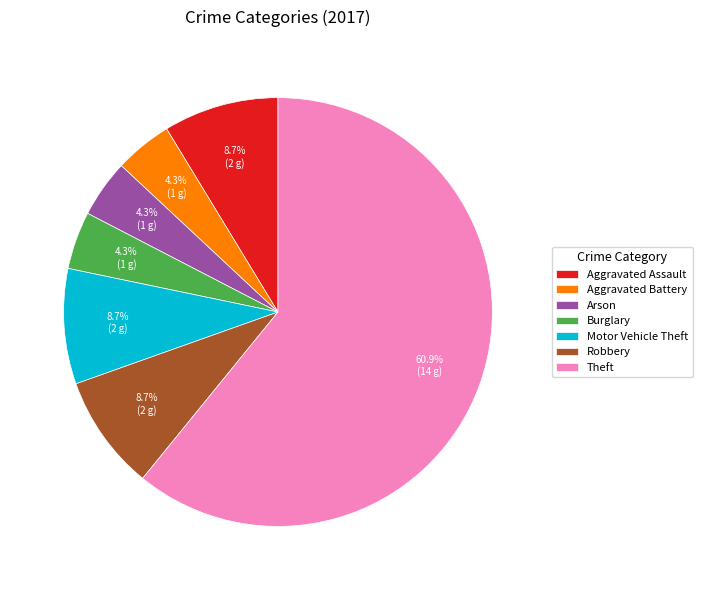

Is there a majority slice in this chart?

Yes